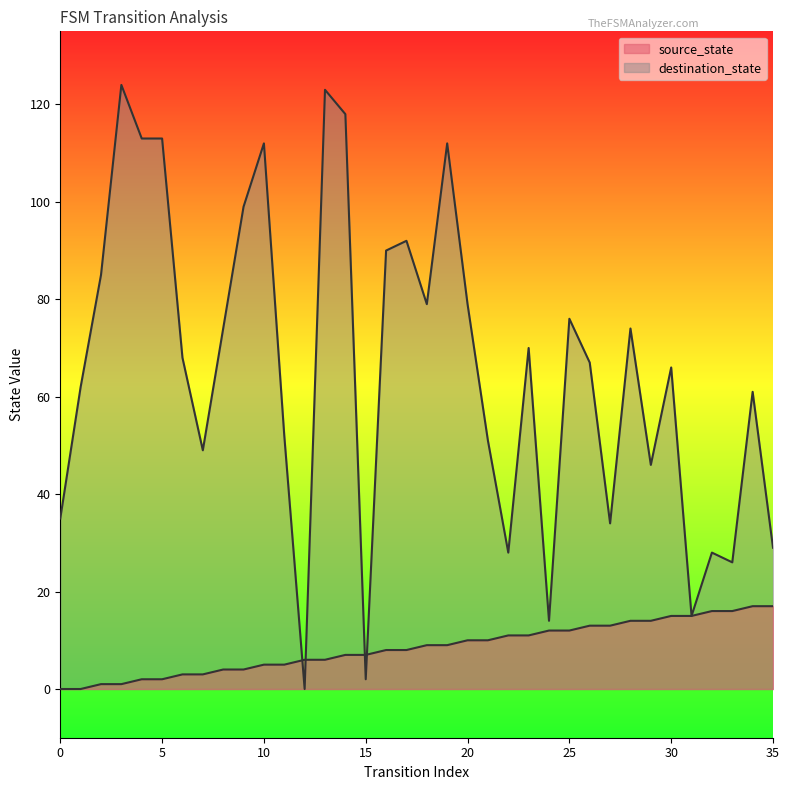

What are all the series names shown in the legend?

source_state, destination_state